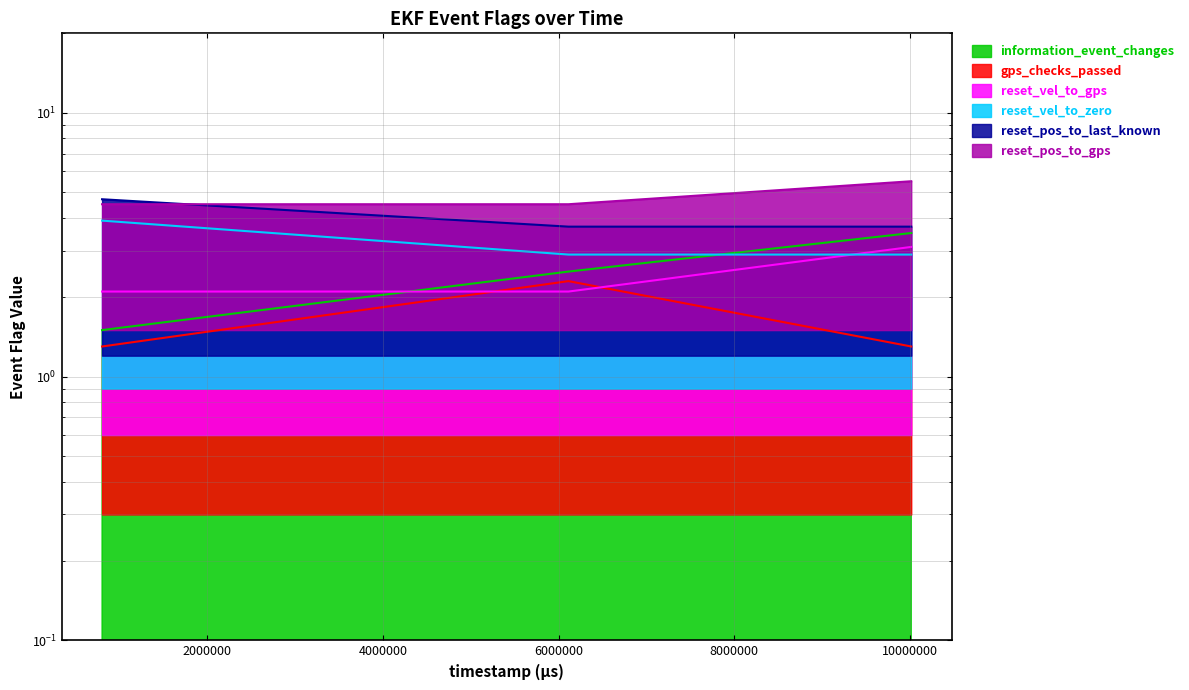

What is the value of the reset_vel_to_gps point at the 3rd from the left?

3.1